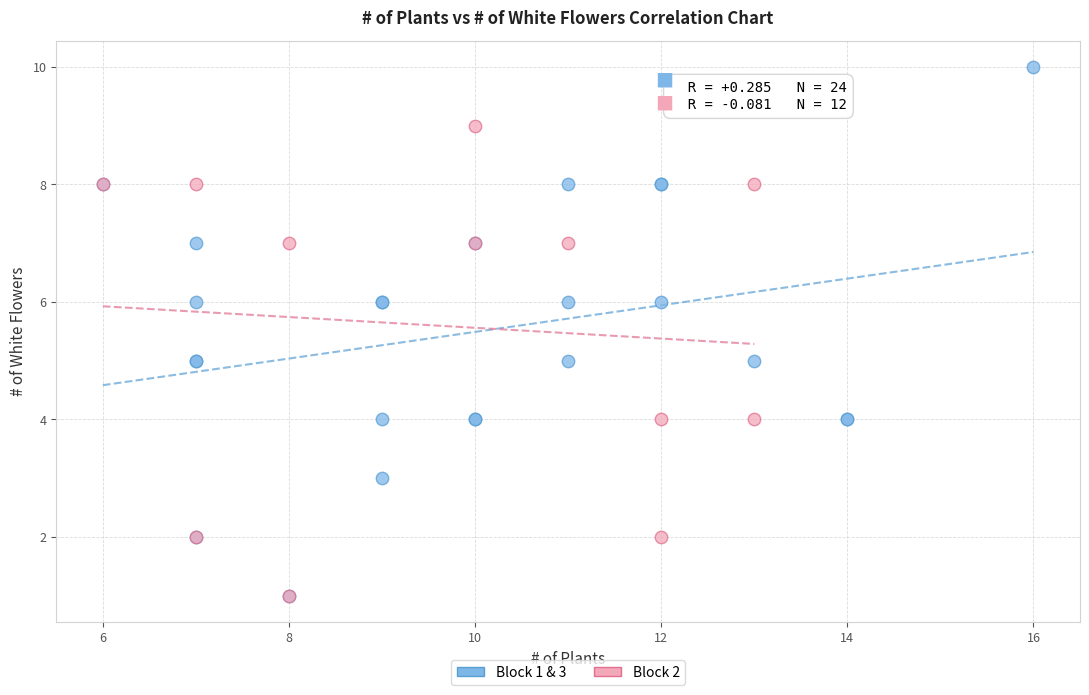

Which series reaches the maximum Y coordinate?

Block 1 & 3